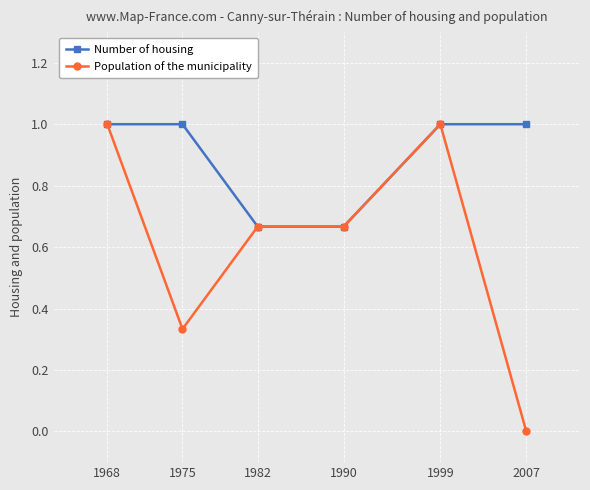

What is the difference between the second highest and minimum values in the Population of the municipality series?

1.0